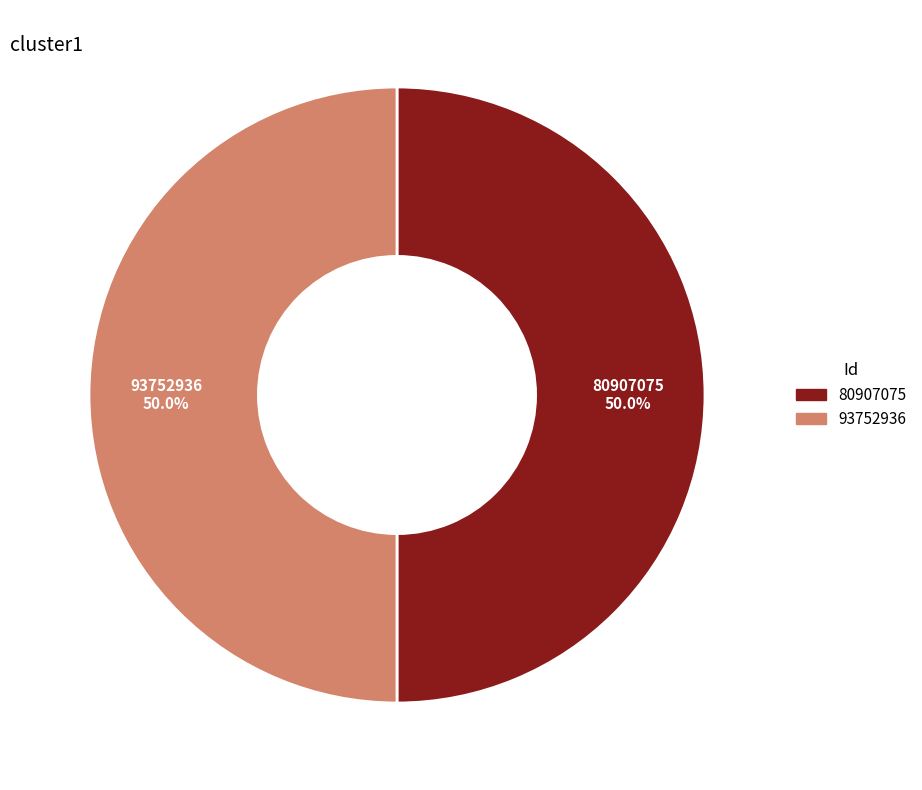

To the nearest percent, what percentage of the pie is 93752936?

50%